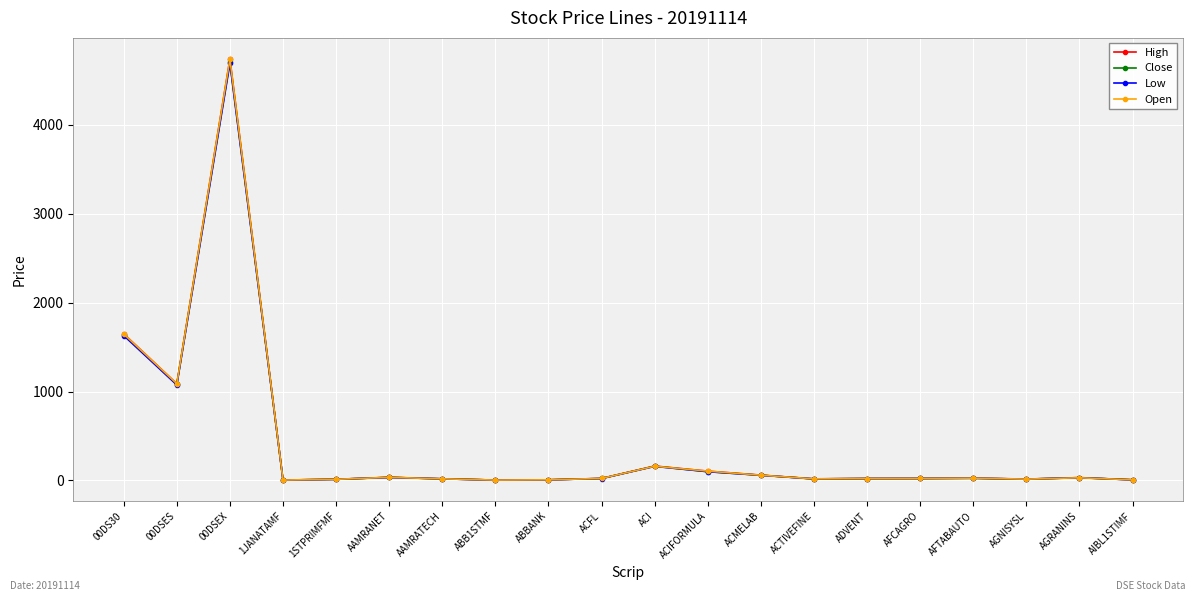

The Open series shows 34.8 at AAMRANET. True or false?

True